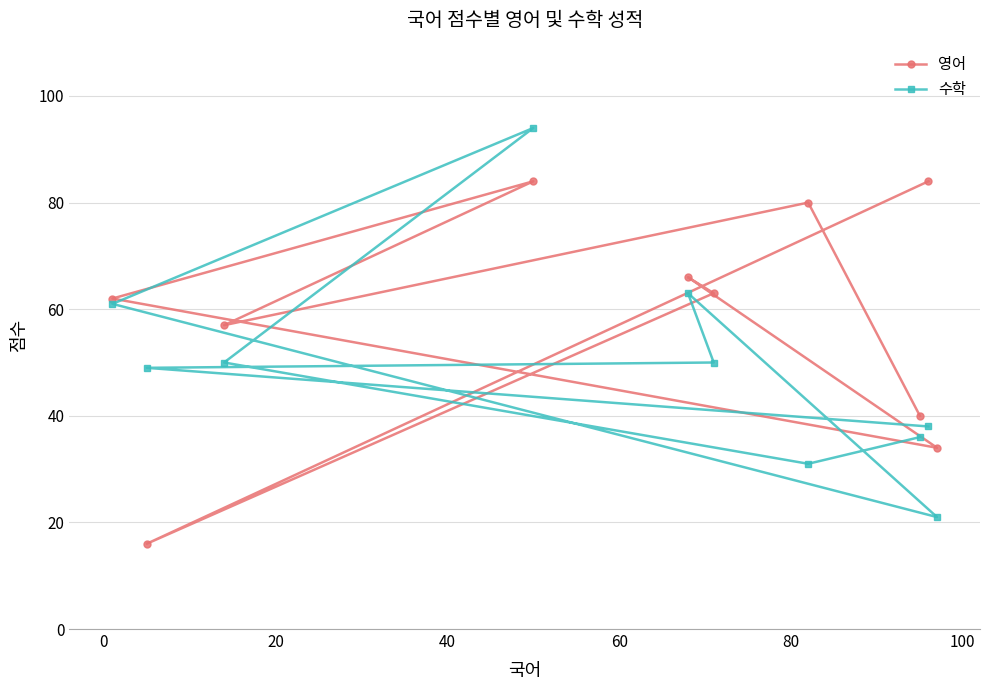

What is the average value of the 영어 series?

59